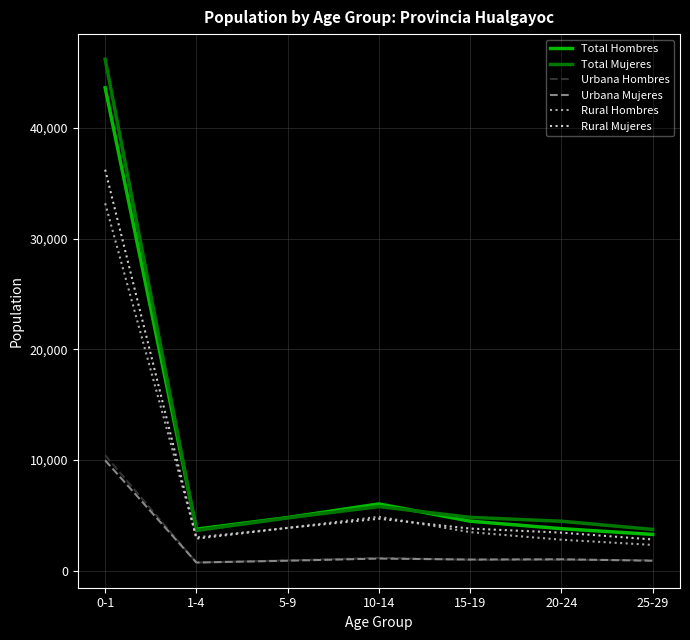

Is the value of Rural Mujeres at 1-4 greater than the value of Urbana Hombres at 5-9?

Yes